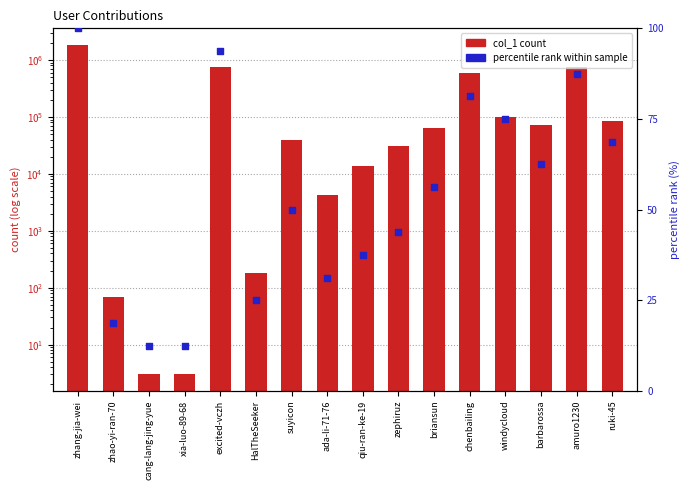

Which series has the widest spread of Y values?

col_1 count